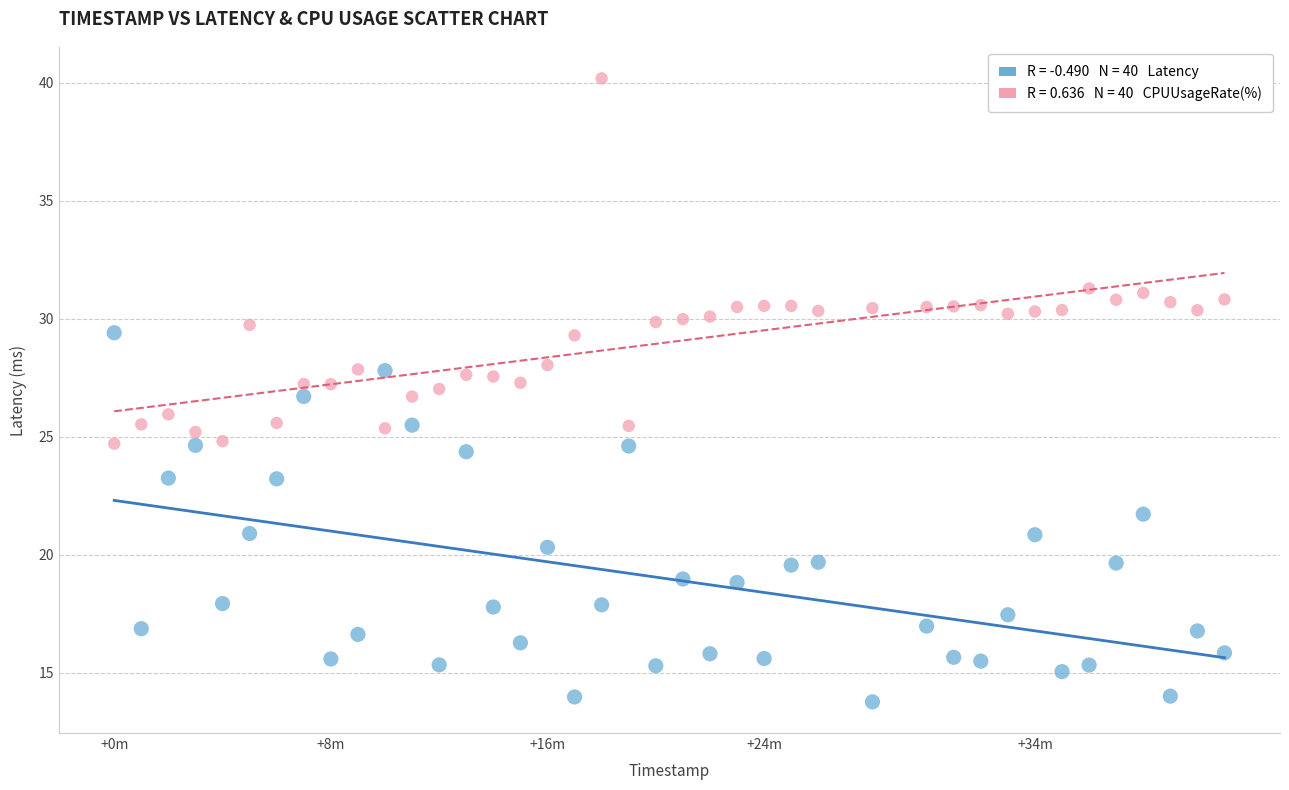

Across all data points, what is the range of Y values (max minus min)?

26.4